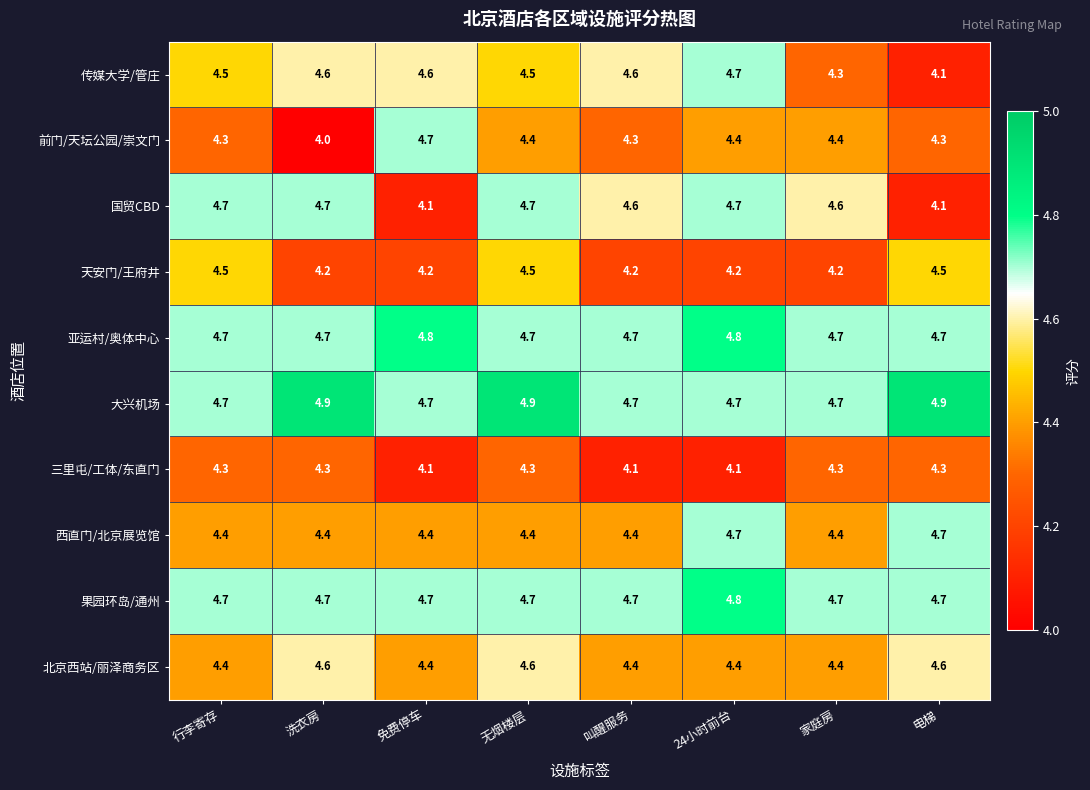

Count the number of categories in the chart.

8